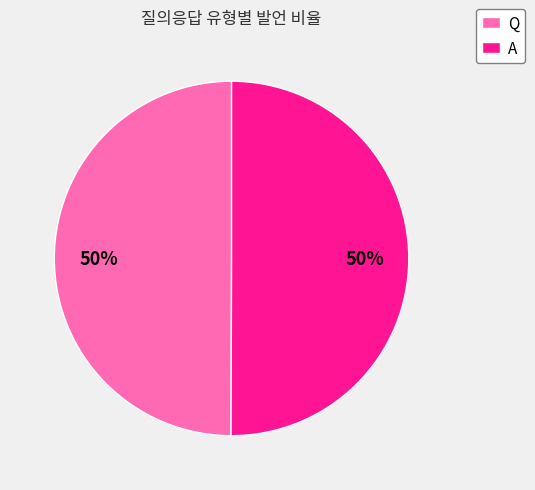

True or false: A accounts for 64% of the total.

False